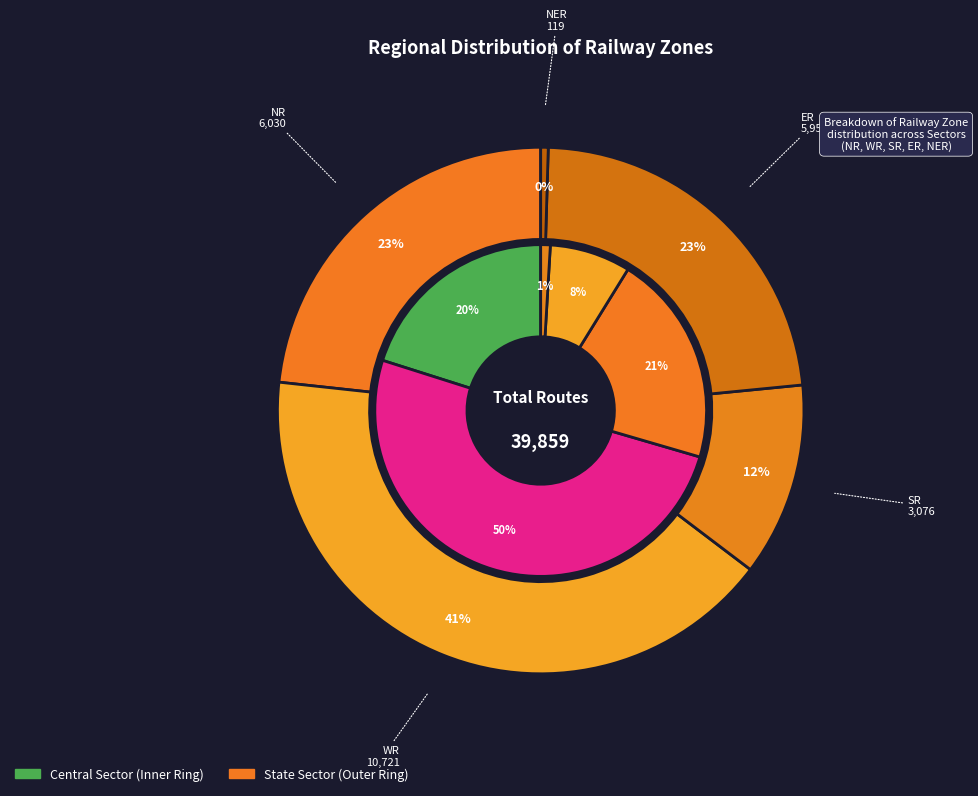

How many segments does this pie chart have?

5